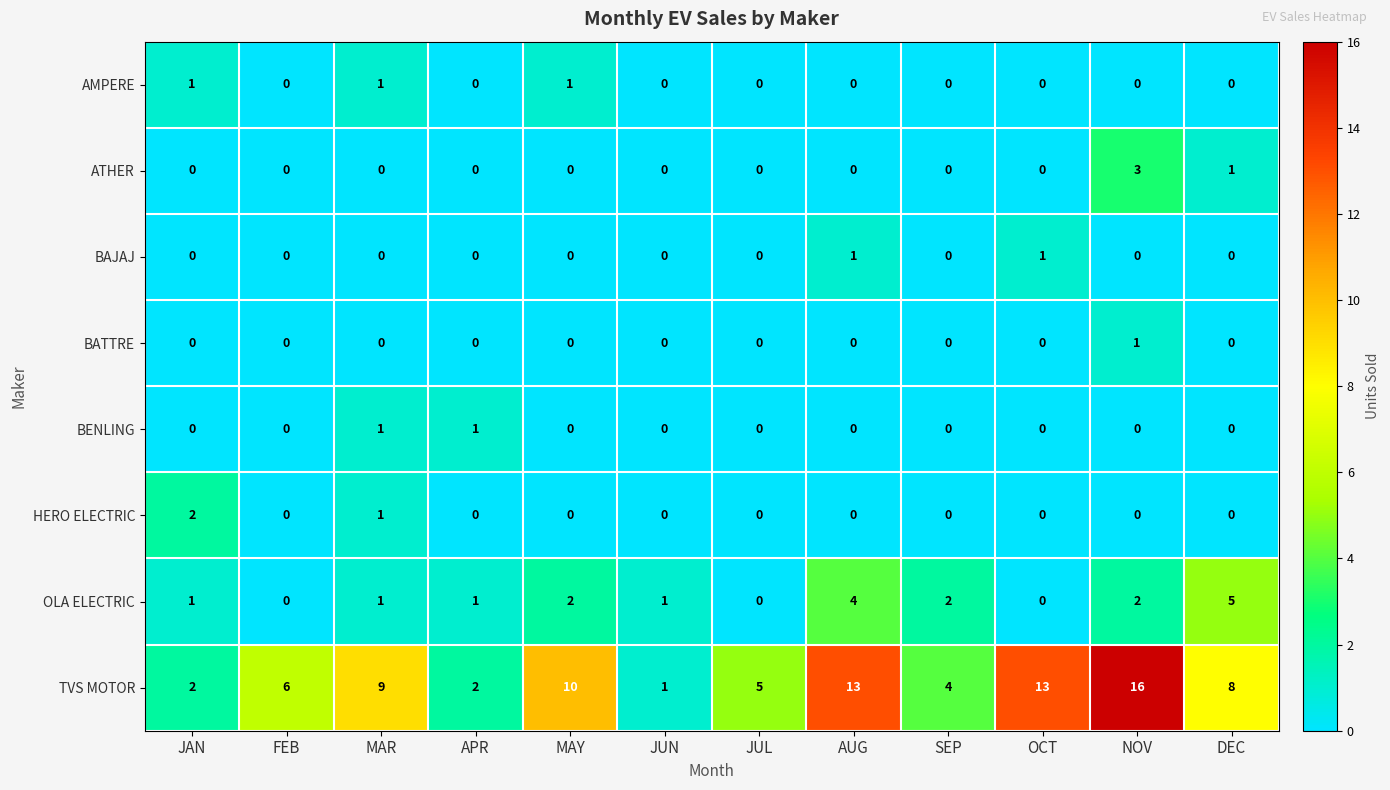

The value of BAJAJ at FEB is 1. True or false?

False